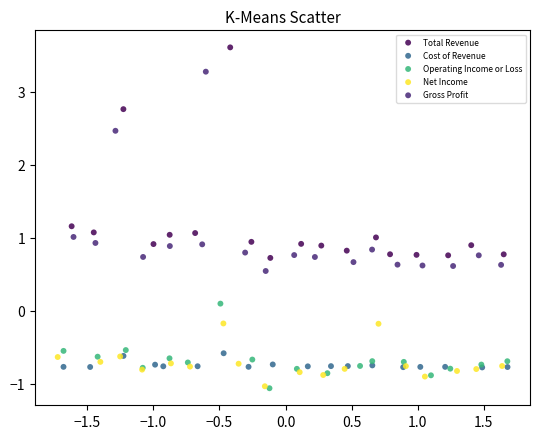

Which series reaches the maximum Y coordinate?

Total Revenue